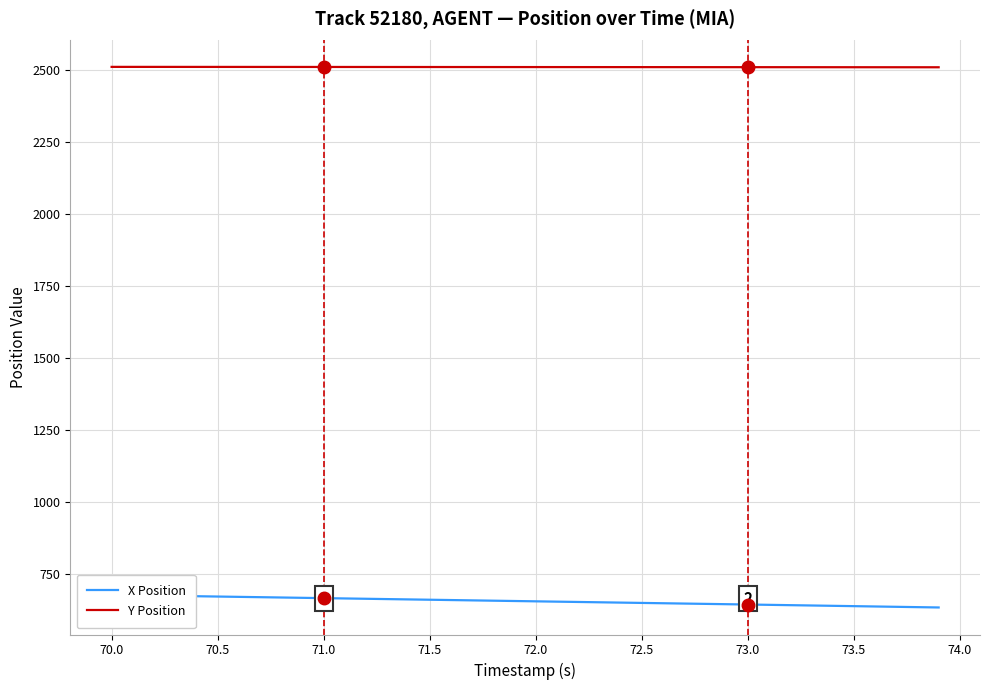

How many series are shown in this chart?

2